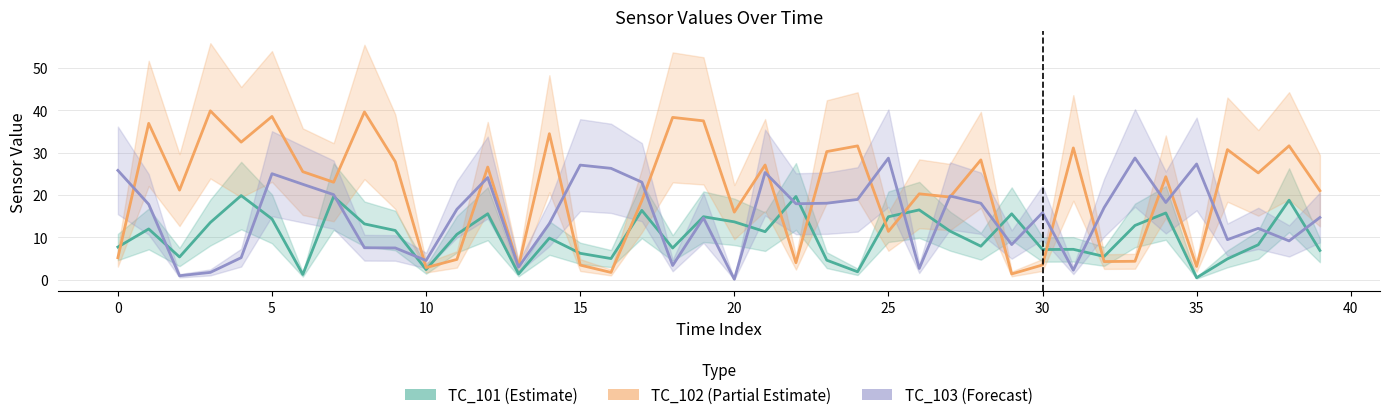

What is the smallest value displayed?

0.2